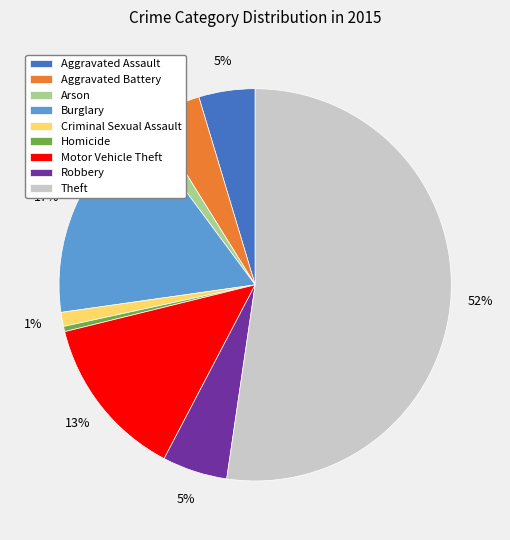

Combined, do Aggravated Assault and Aggravated Battery account for over 50%?

No